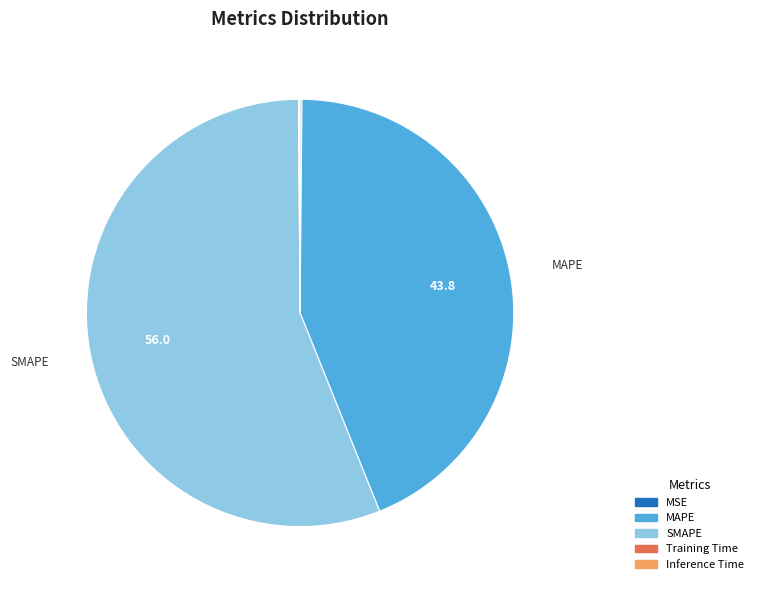

Is it true that MAPE is 44% of the pie?

True